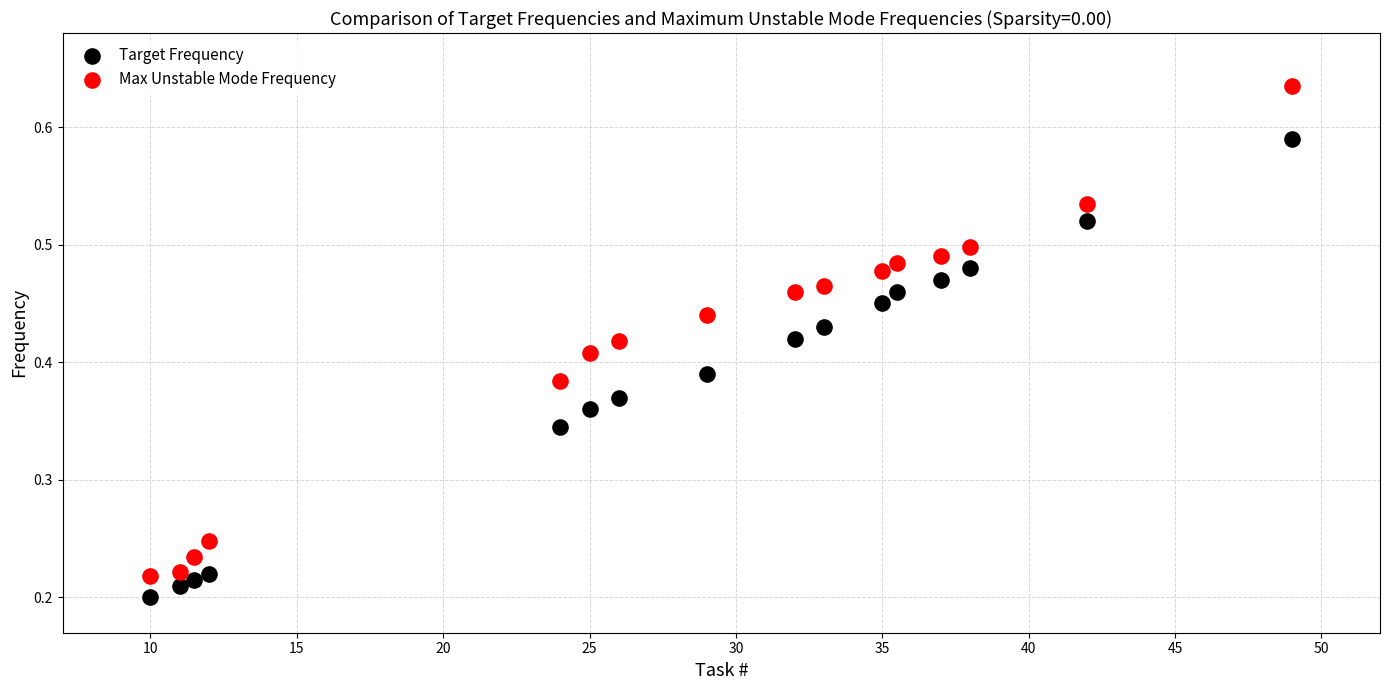

Across all data points, what is the range of X values (max minus min)?

39.0